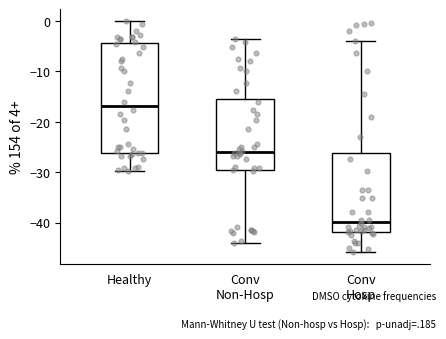

Which box's median line is the lowest?

Conv Hosp